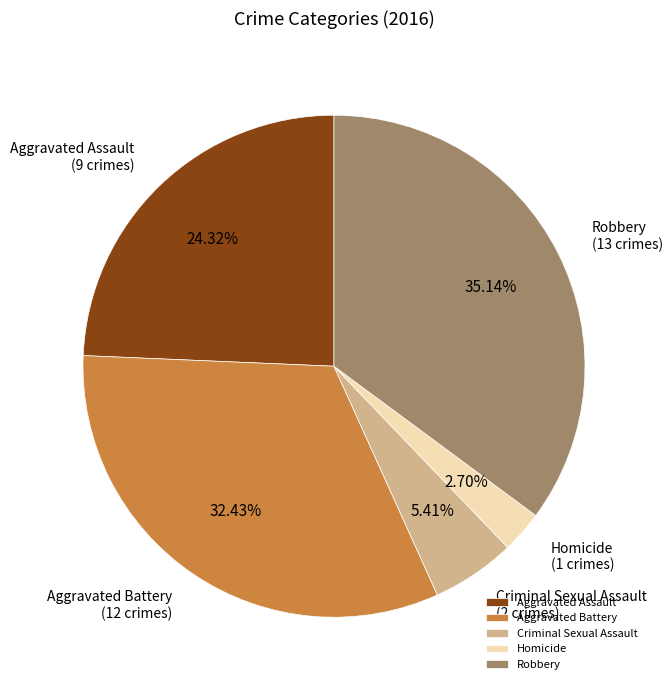

Between Aggravated Battery and Homicide, which is larger?

Aggravated Battery